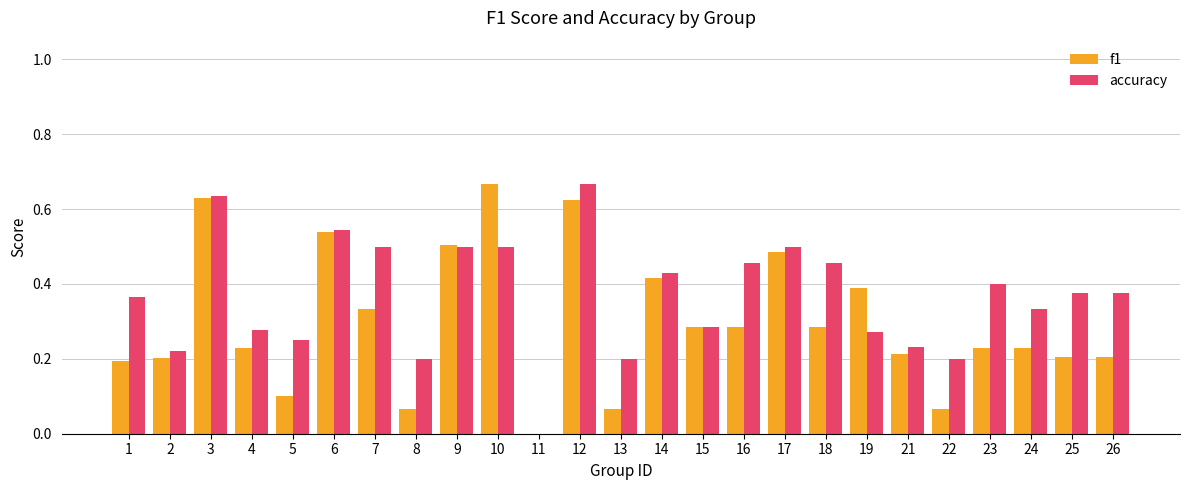

What is the sum of all f1 values?

7.5